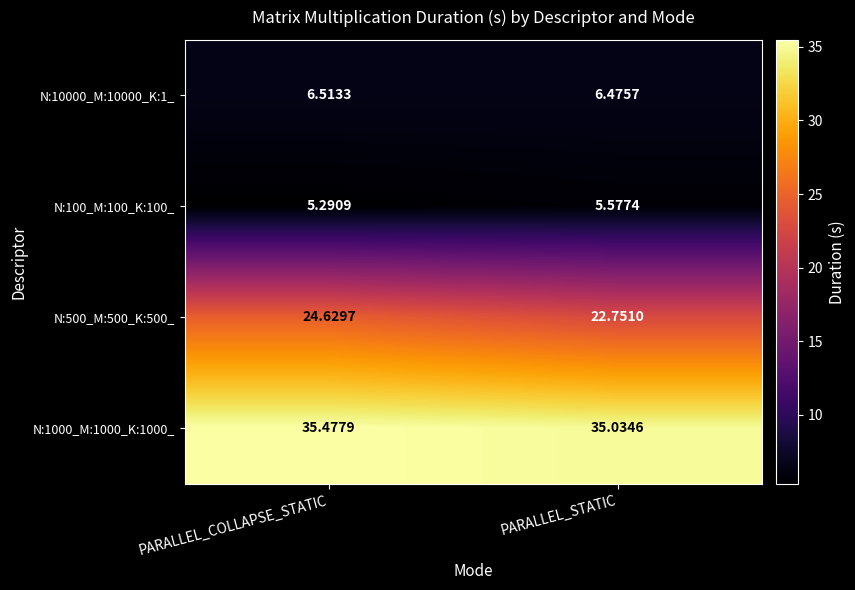

At which category is the sum across all series the highest?

PARALLEL_COLLAPSE_STATIC